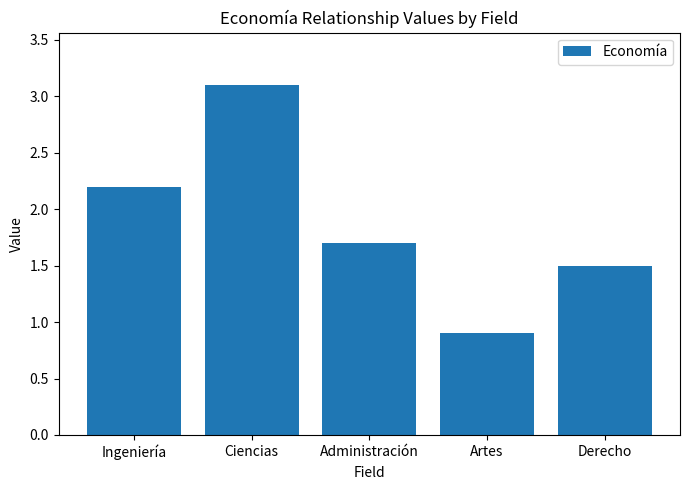

What is the value of the 2nd bar from the left?

3.1